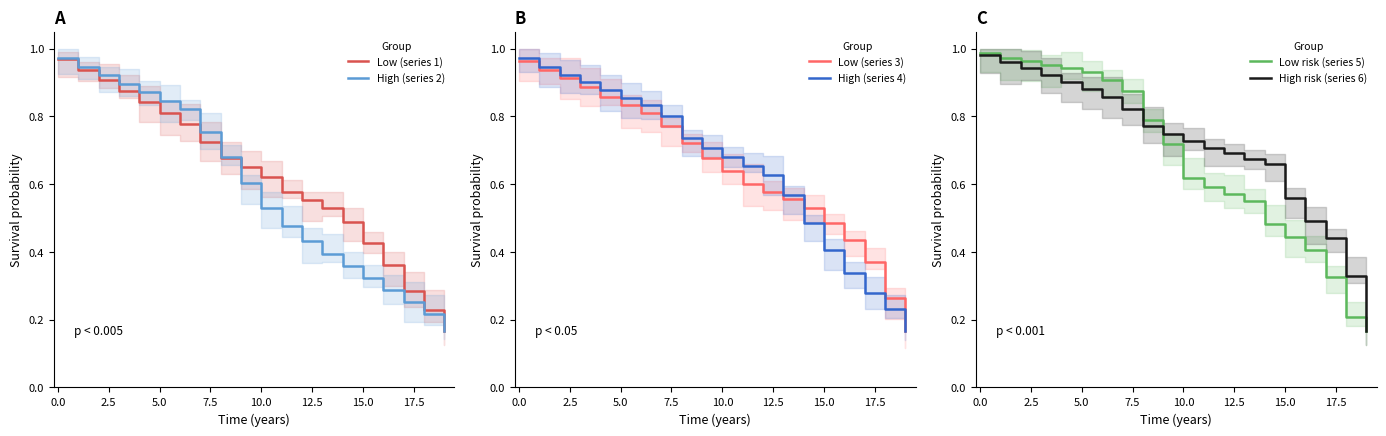

Which series has the largest total across all categories?

High risk (series 6)